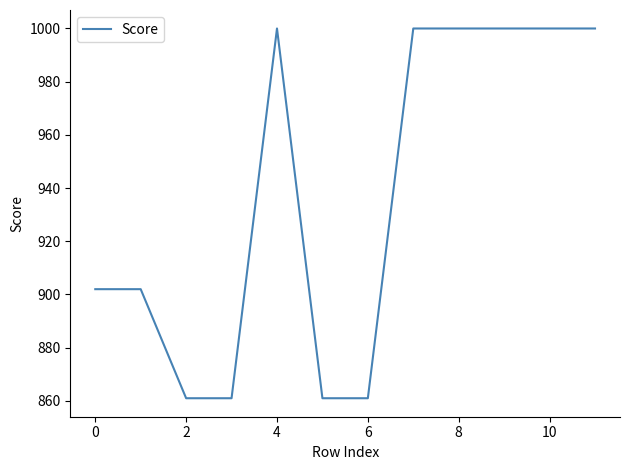

What is the smallest value displayed?

861